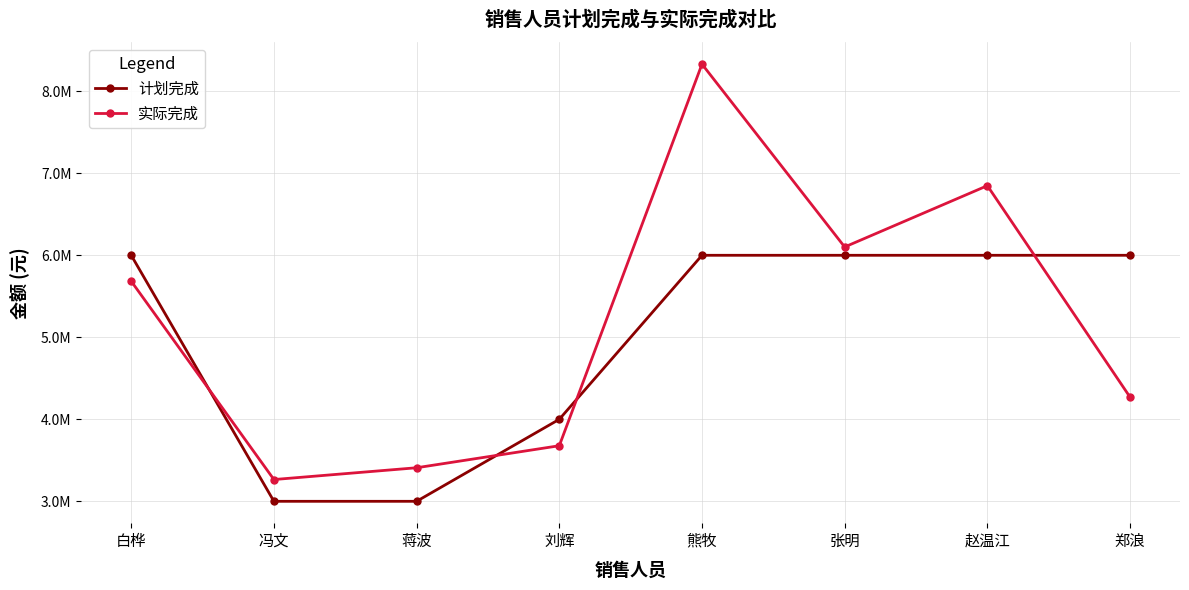

What is the smallest value displayed?

3000000.0